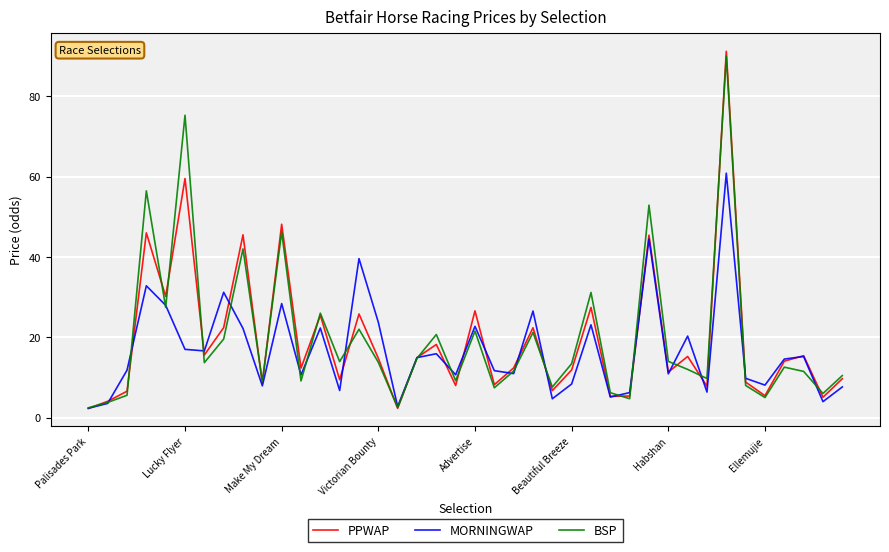

Which series has the largest range (max minus min)?

PPWAP